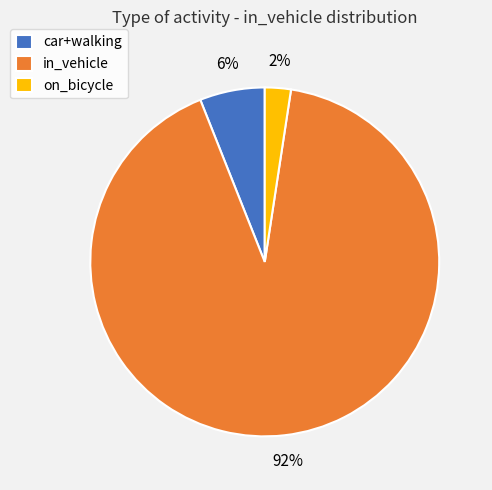

Which has a higher value, car+walking or on_bicycle?

car+walking